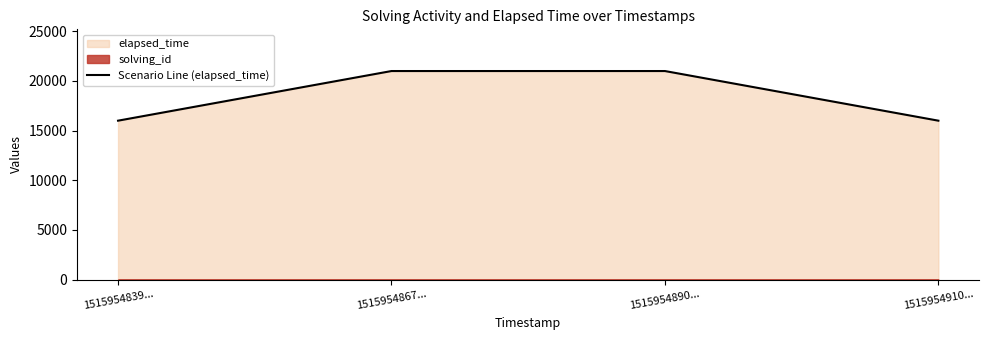

Which has a higher value, 1515954867... or 1515954890...?

1515954867...